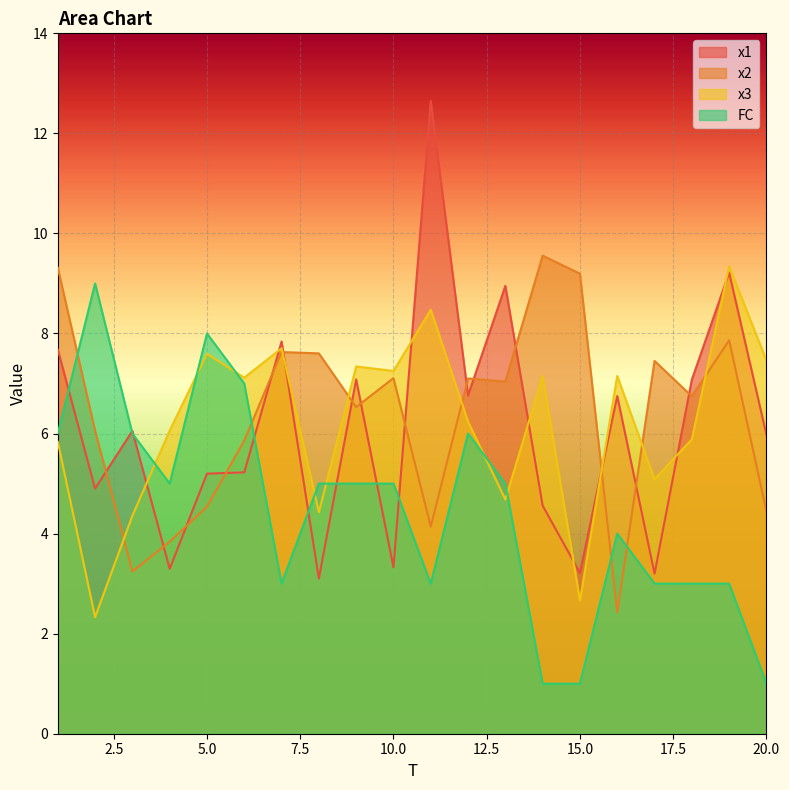

What is the smallest value displayed?

1.0